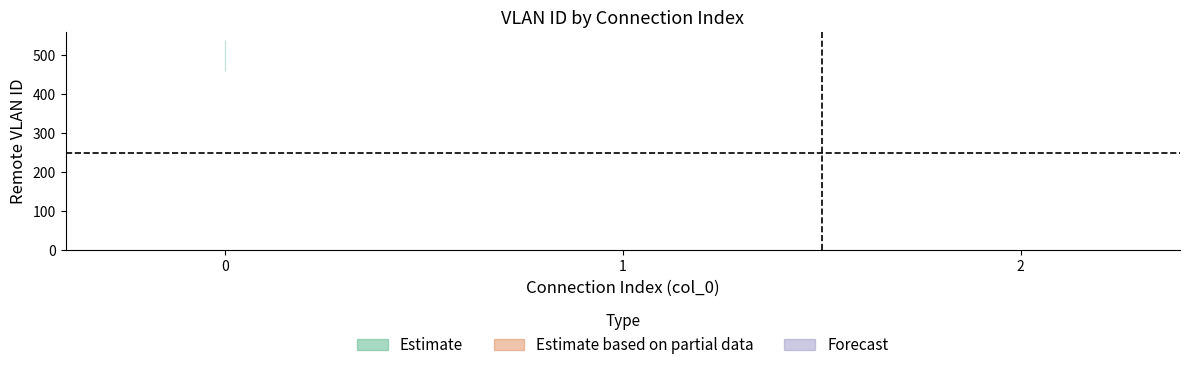

What is the change in value from 0 to 1?

-499